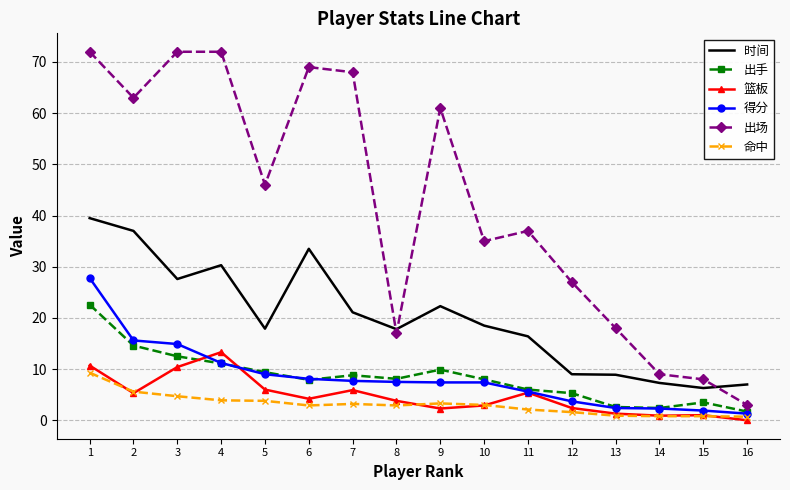

Rank the series by their maximum value, from highest to lowest.

出场, 时间, 得分, 出手, 篮板, 命中